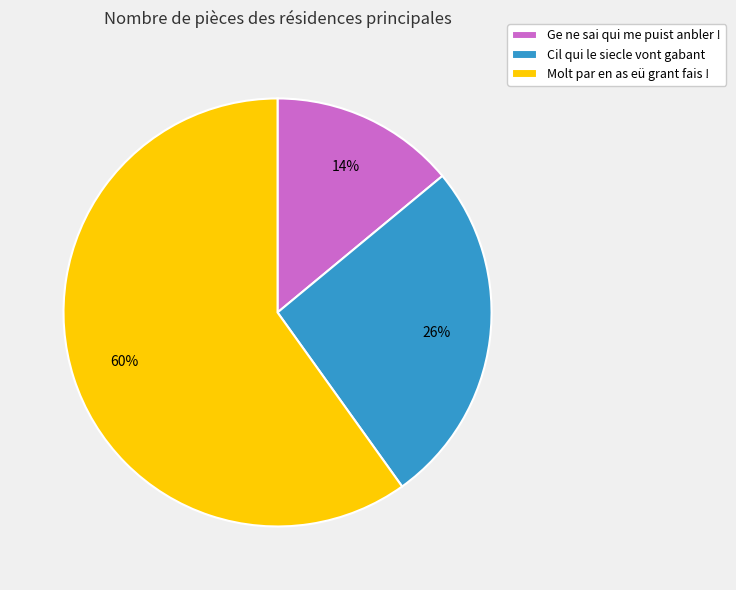

Count the number of slices in the pie.

3